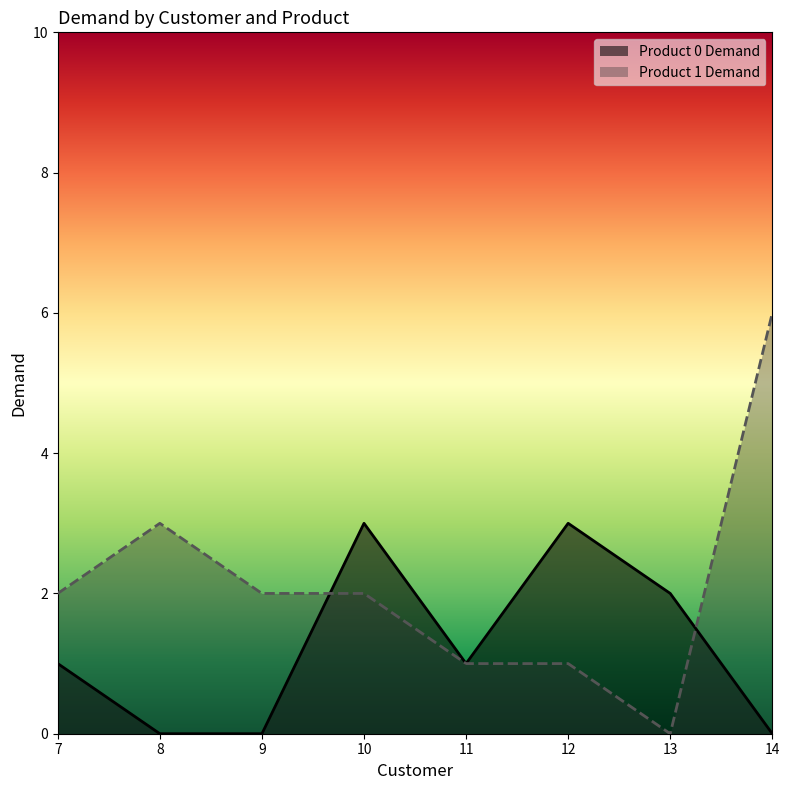

The Product 1 Demand series shows 2 at 11. True or false?

False